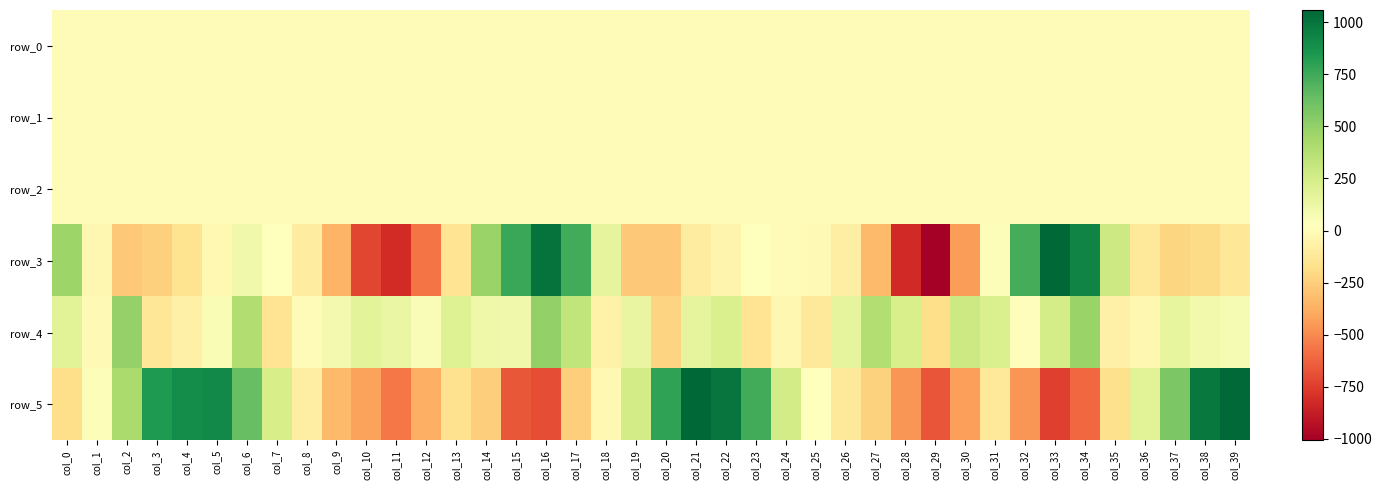

Which category has the highest value in the row_0 series?

col_8